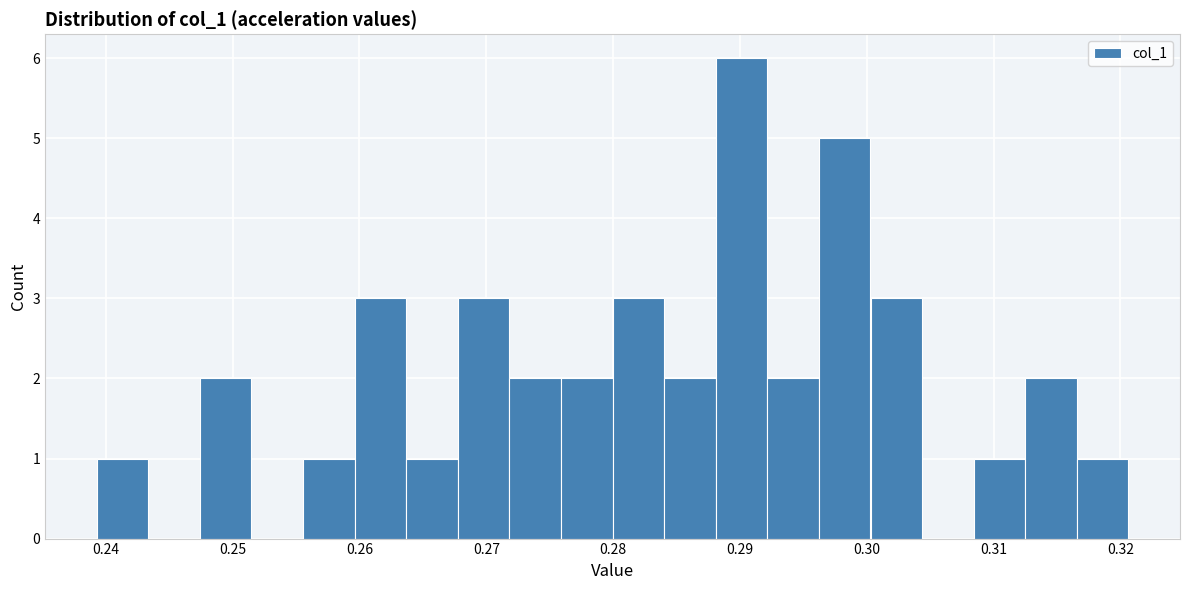

Reading left to right, transcribe this chart: for each bar, give the range it covers on the x-axis and its height. Neither the bar edges nor the heights are printed on the chart, so give them approximately, as read against the axes.

0.239 to 0.243: 1
0.243 to 0.247: 0
0.247 to 0.251: 2
0.251 to 0.256: 0
0.256 to 0.260: 1
0.260 to 0.264: 3
0.264 to 0.268: 1
0.268 to 0.272: 3
0.272 to 0.276: 2
0.276 to 0.280: 2
0.280 to 0.284: 3
0.284 to 0.288: 2
0.288 to 0.292: 6
0.292 to 0.296: 2
0.296 to 0.300: 5
0.300 to 0.304: 3
0.304 to 0.308: 0
0.308 to 0.313: 1
0.313 to 0.317: 2
0.317 to 0.321: 1